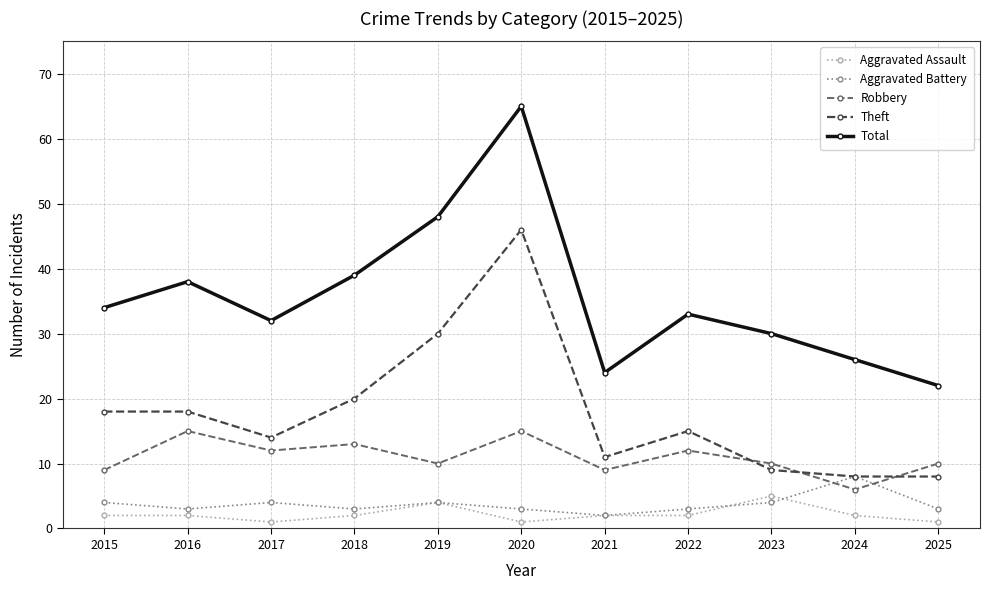

How many lines are shown in the chart?

5